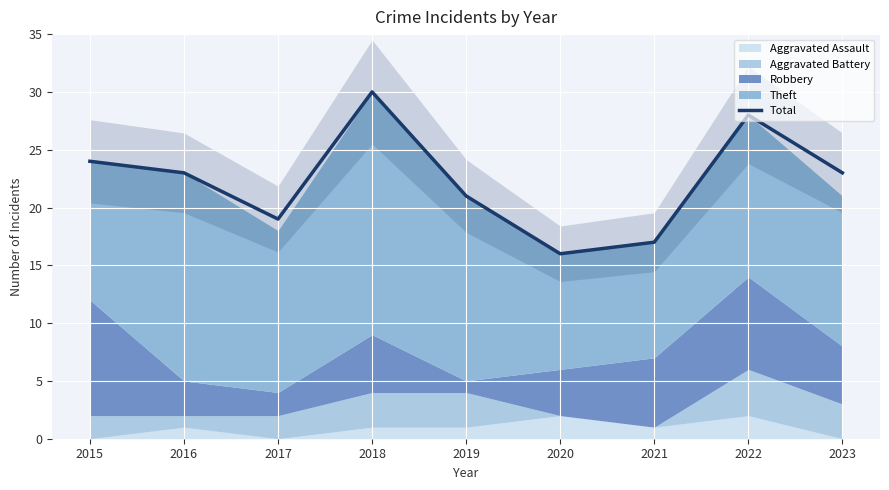

Does the chart display data point markers on the line(s)?

No